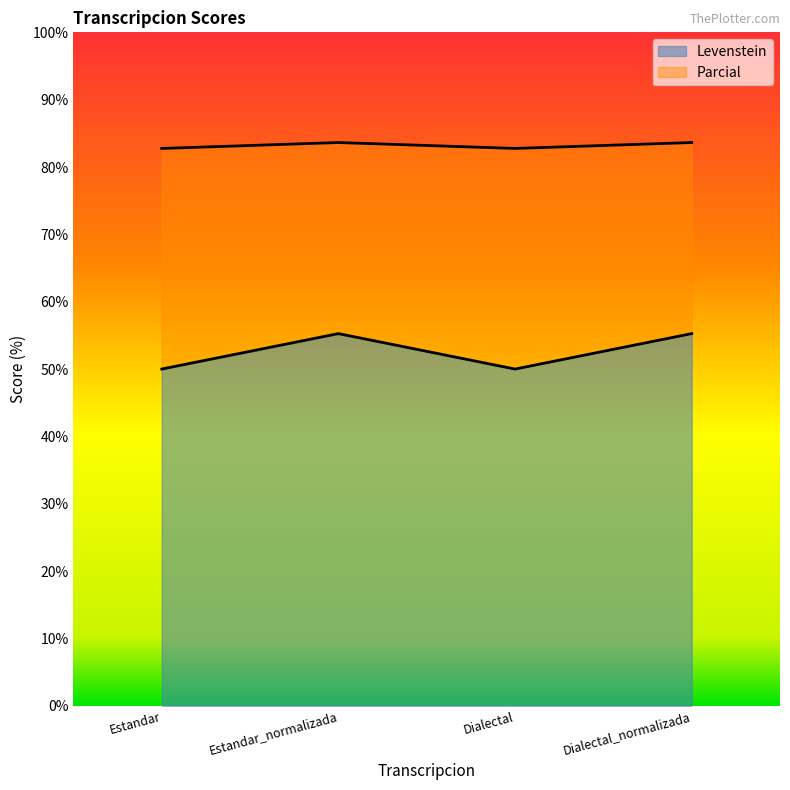

True or false: Levenstein has more than 1 interior local peaks.

False